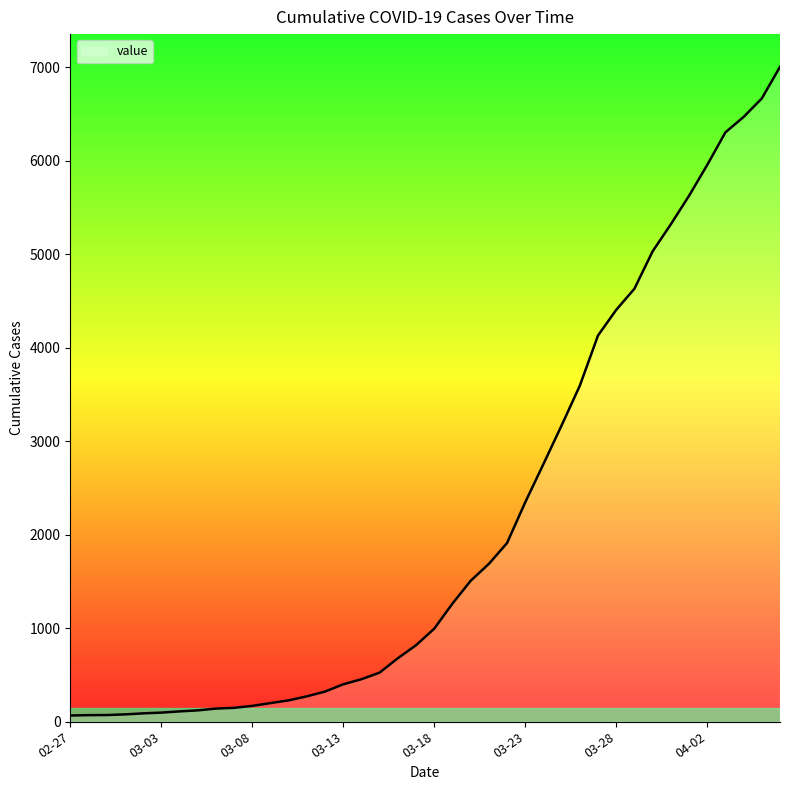

What is the maximum value shown in the chart?

7004